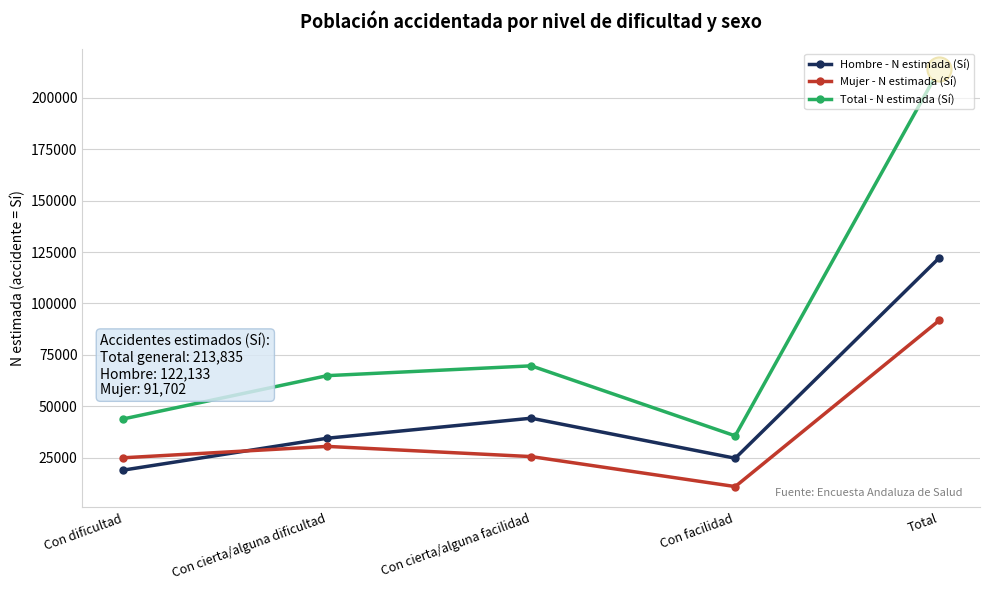

What are all the series names shown in the legend?

Hombre - N estimada (Sí), Mujer - N estimada (Sí), Total - N estimada (Sí)